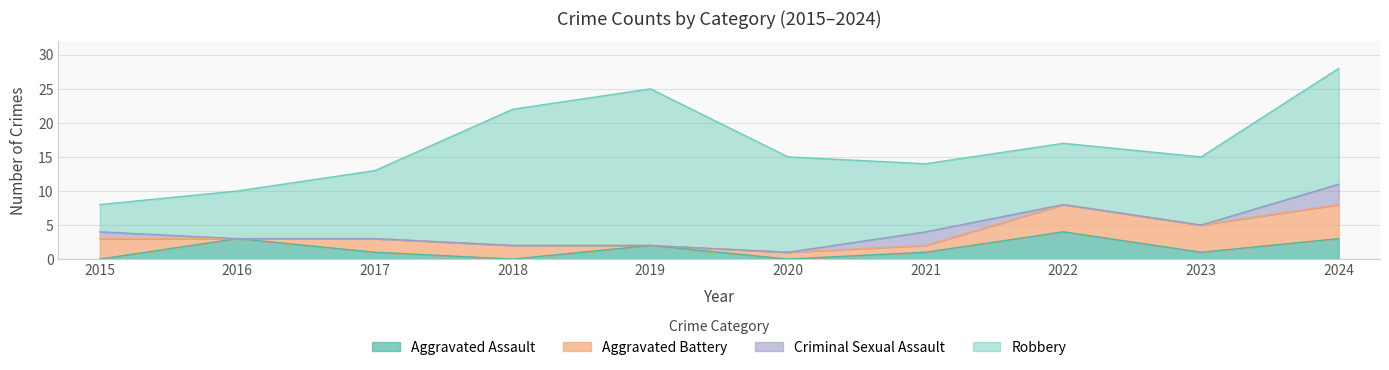

At which category does Robbery reach its first local valley?

2022